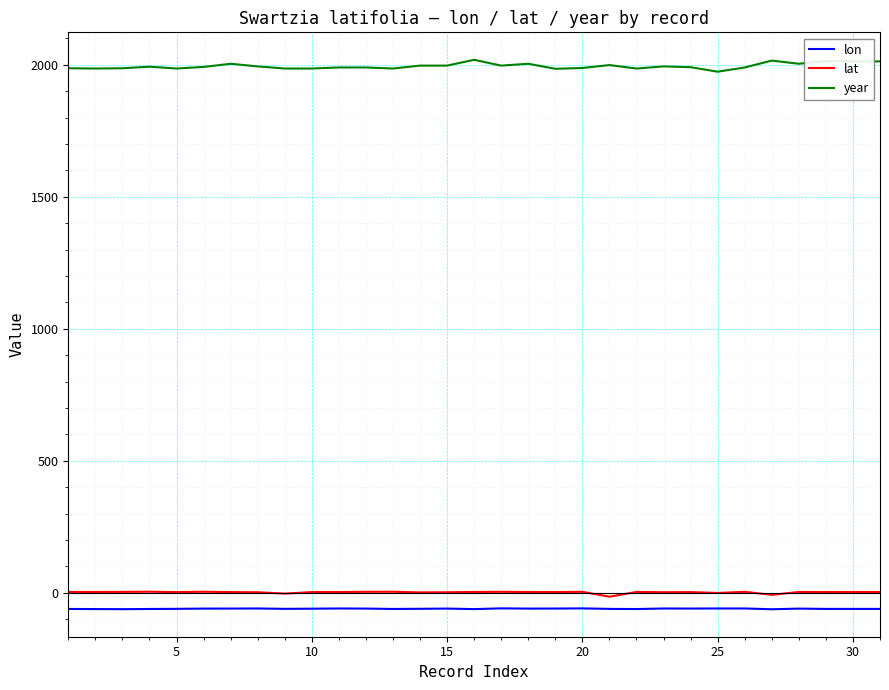

True or false: lon and lat intersect in this chart.

False